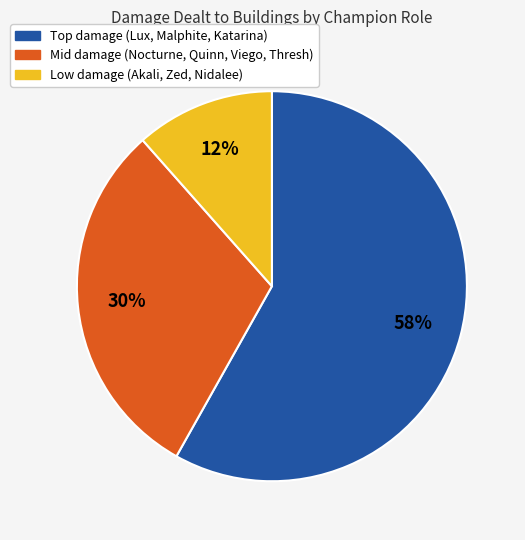

Is there any slice that represents more than half of the pie?

Yes